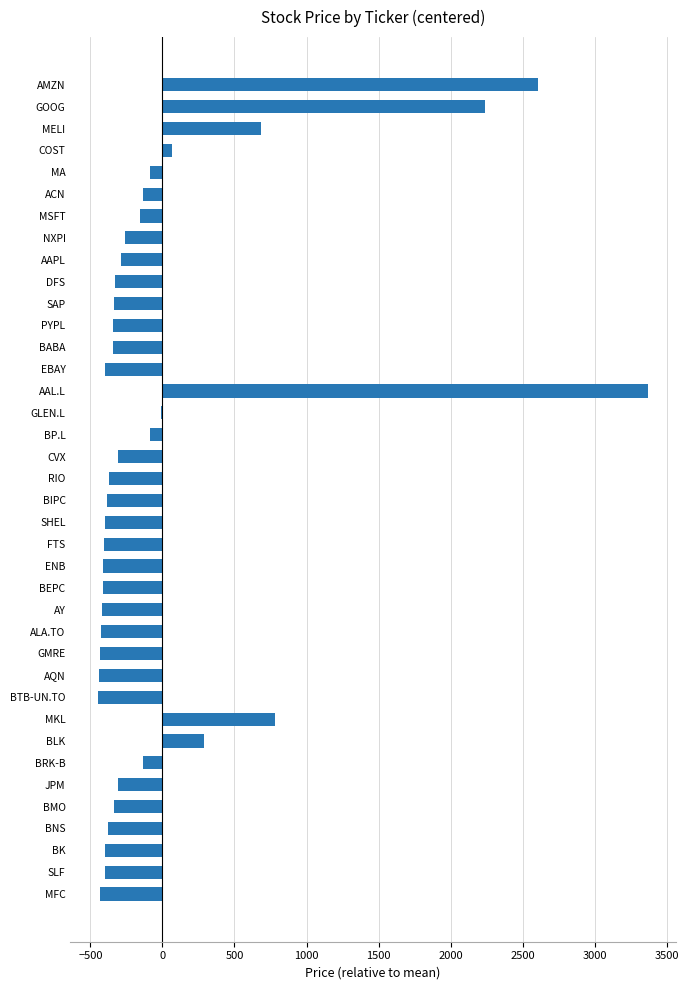

What is the sum of the values at EBAY and JPM?

-705.4